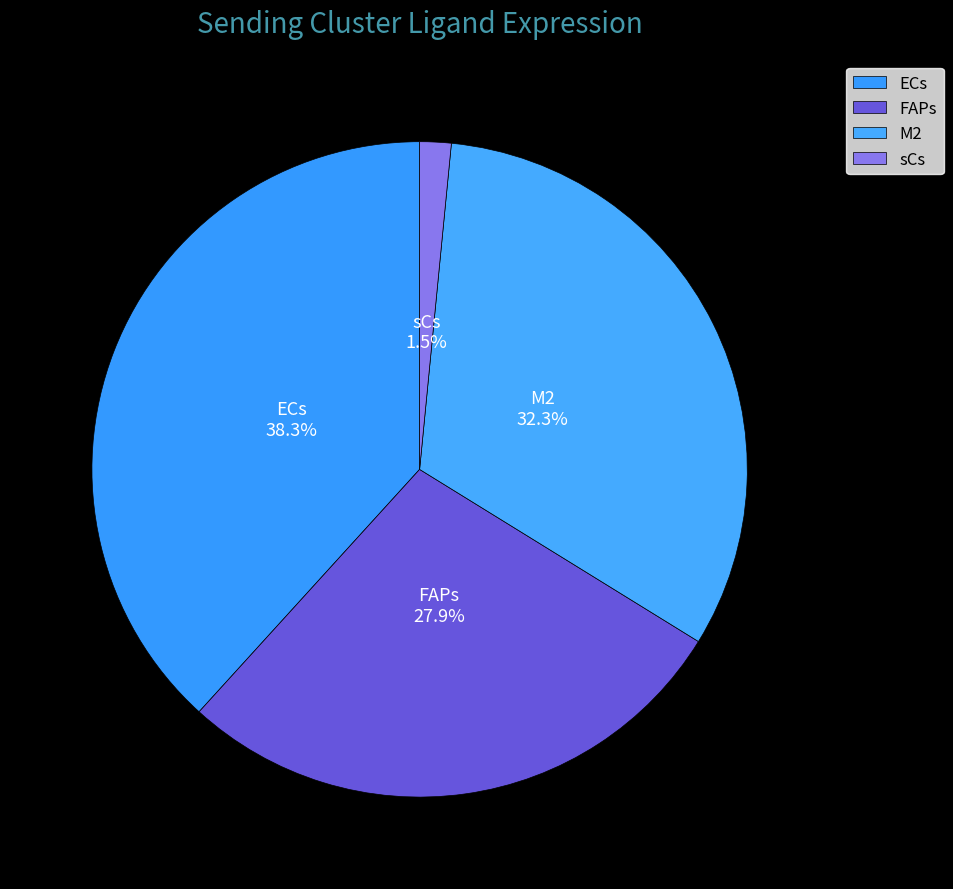

How many segments does this pie chart have?

4